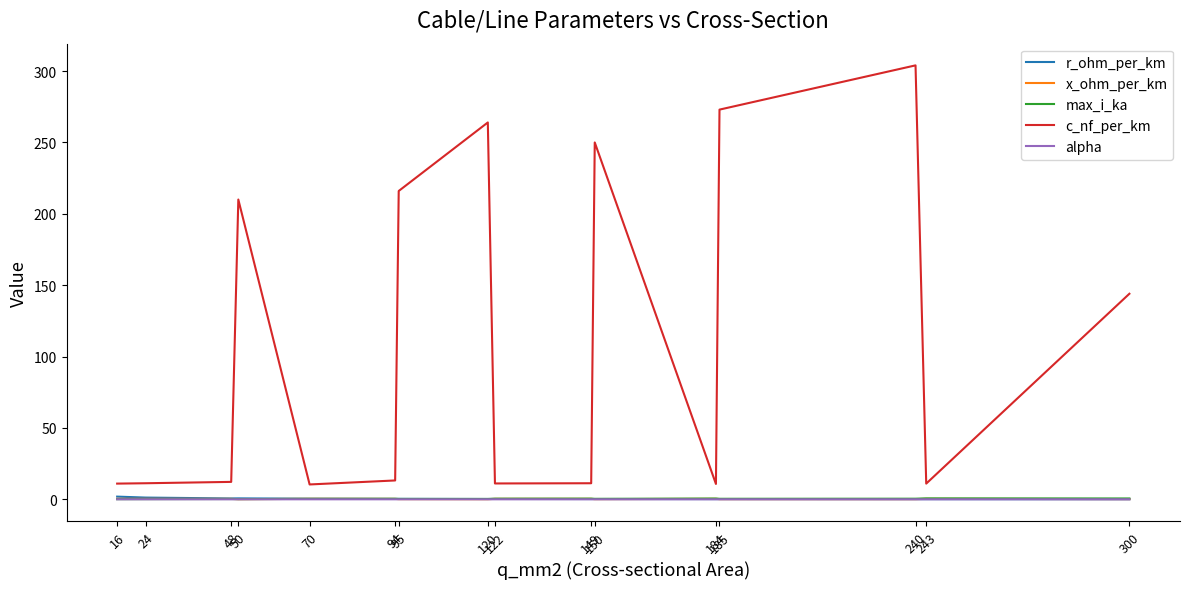

True or false: r_ohm_per_km and c_nf_per_km intersect in this chart.

False